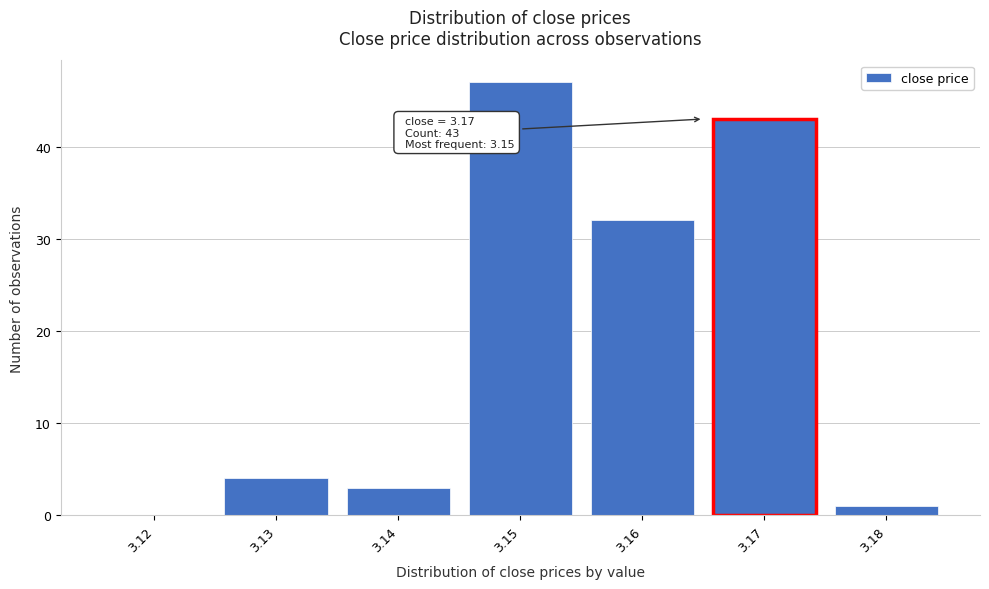

Reading left to right, what are all the values shown in this chart?

3.12=0	3.13=4	3.14=3	3.15=47	3.16=32	3.17=43	3.18=1